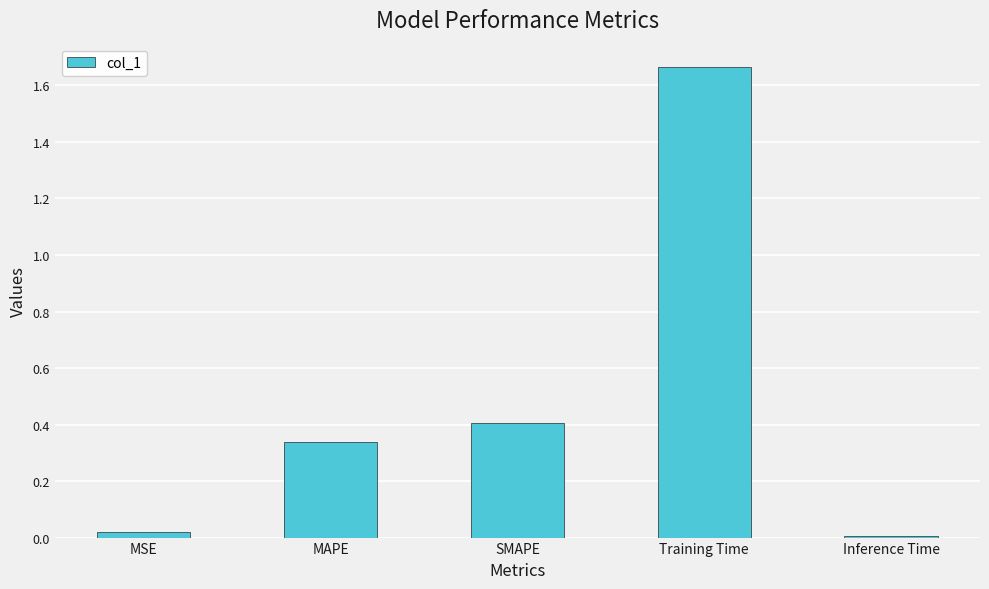

Is it true that the value at SMAPE is 0.6?

False